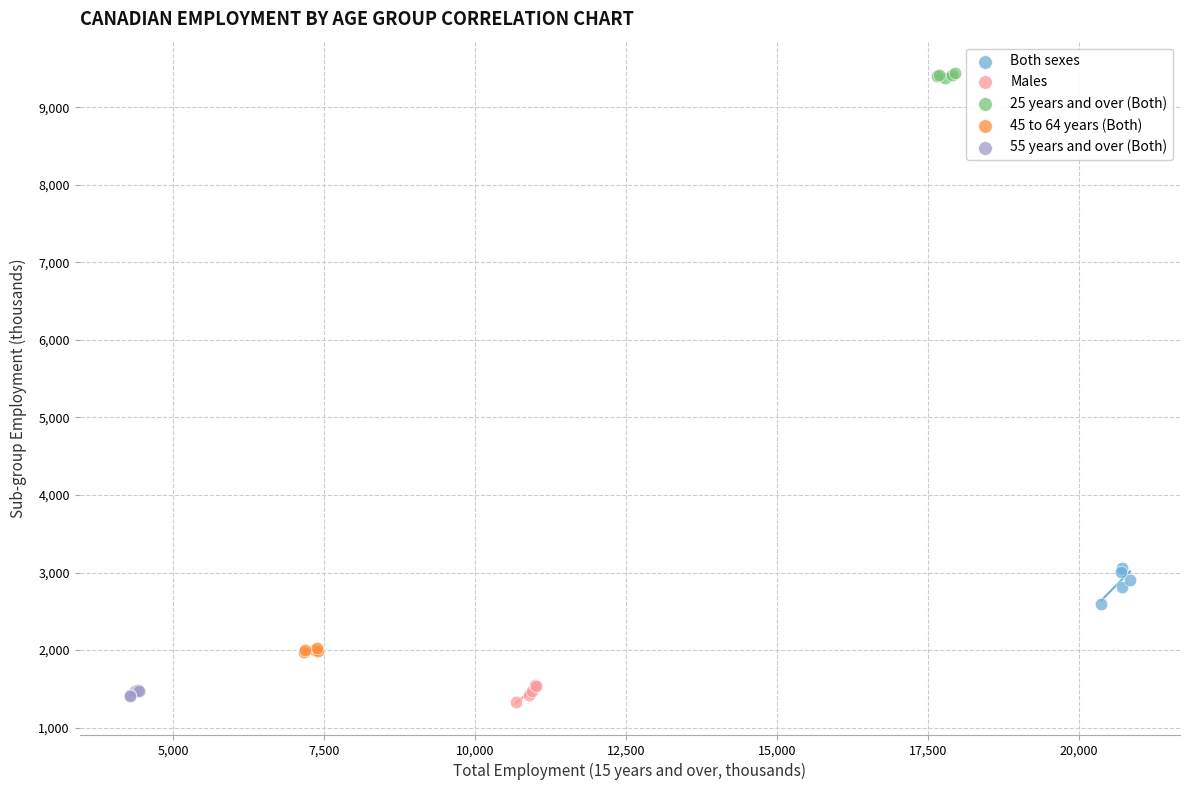

Which series has the widest spread of Y values?

Both sexes